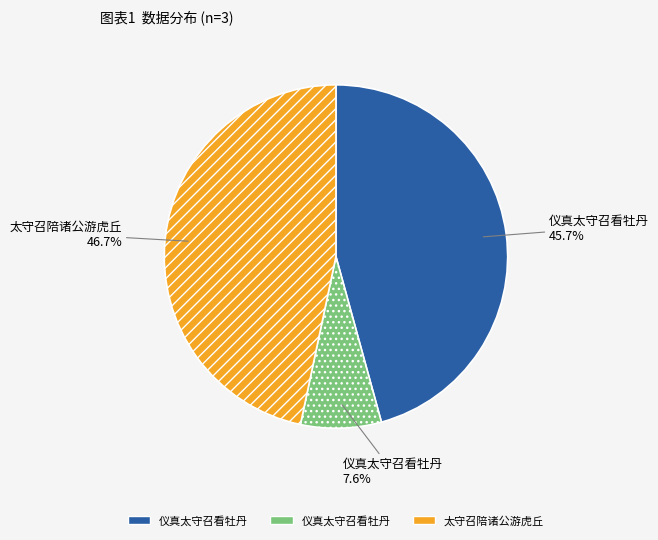

Does any single category account for the majority?

No